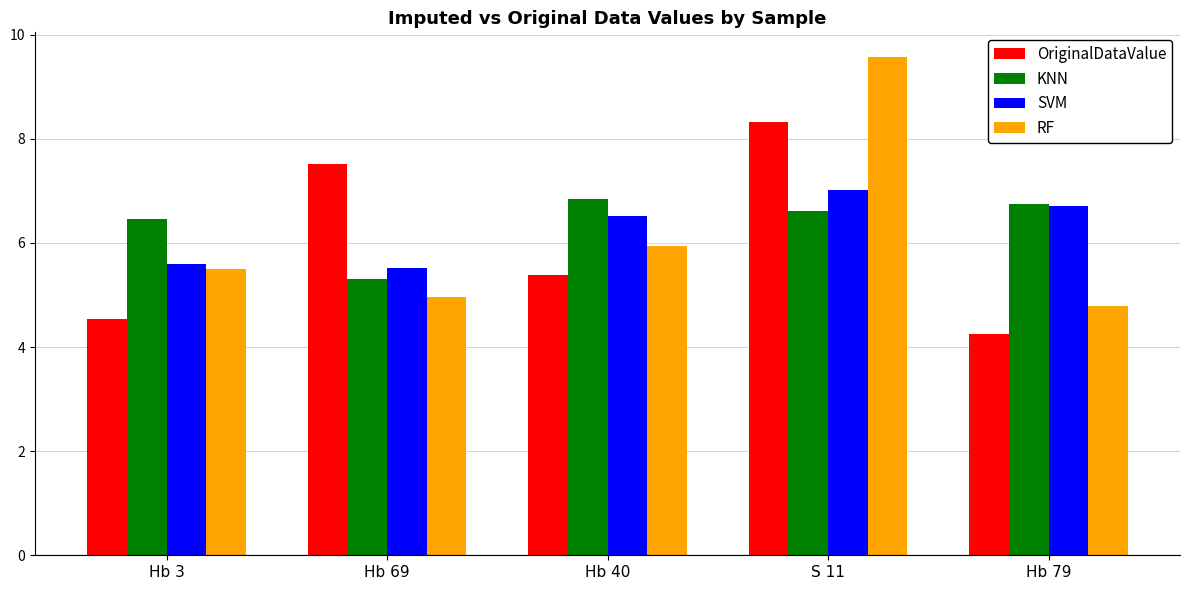

What is the label of the 1st bar from the right?

Hb 79